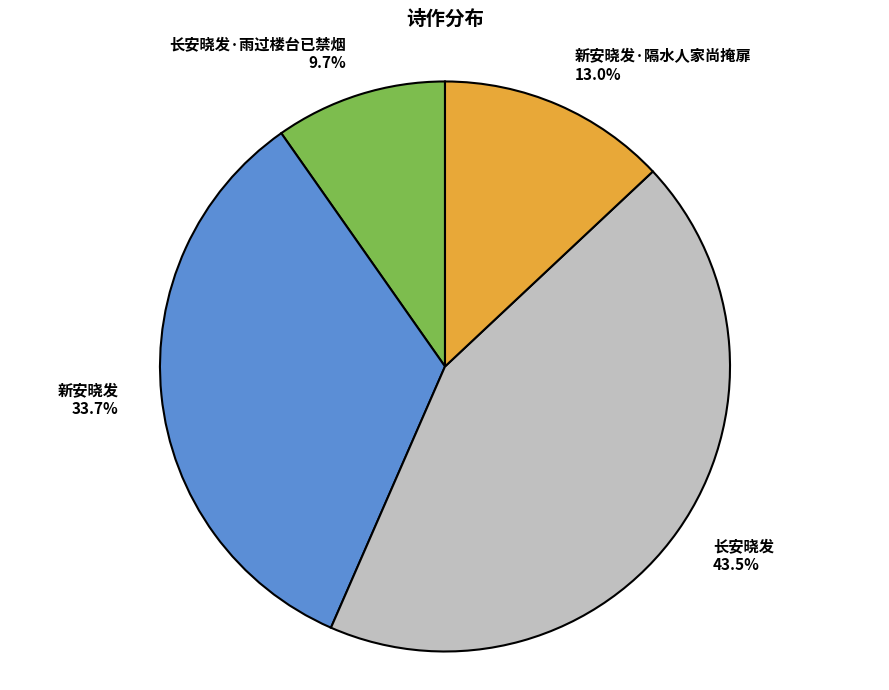

Rank the categories by value from highest to lowest.

长安晓发 43.5%, 新安晓发 33.7%, 新安晓发·隔水人家尚掩扉 13.0%, 长安晓发·雨过楼台已禁烟 9.7%